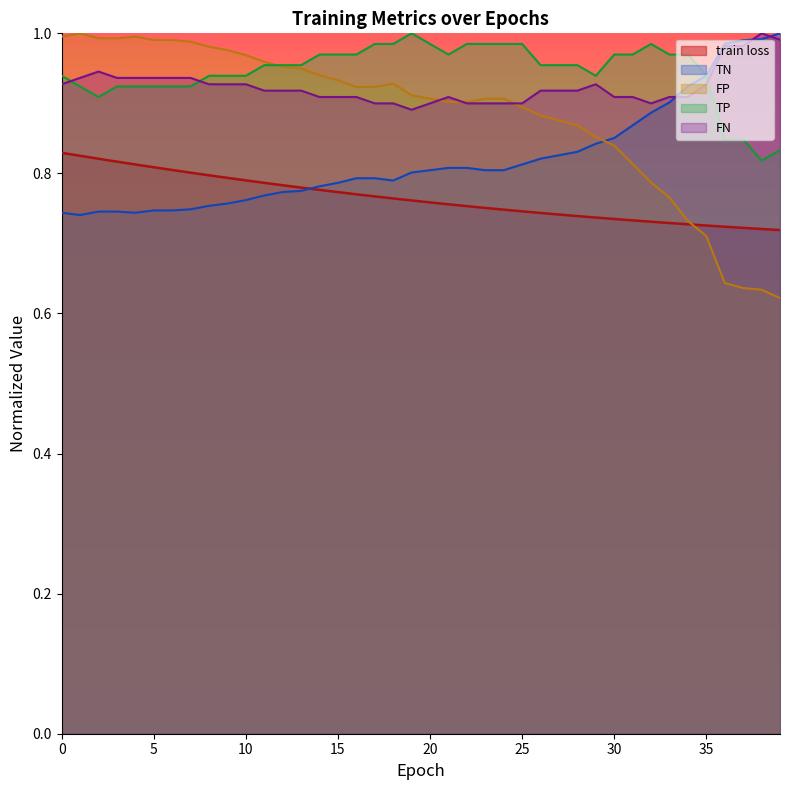

What is the difference between the FN values at 38 and 34?

0.1